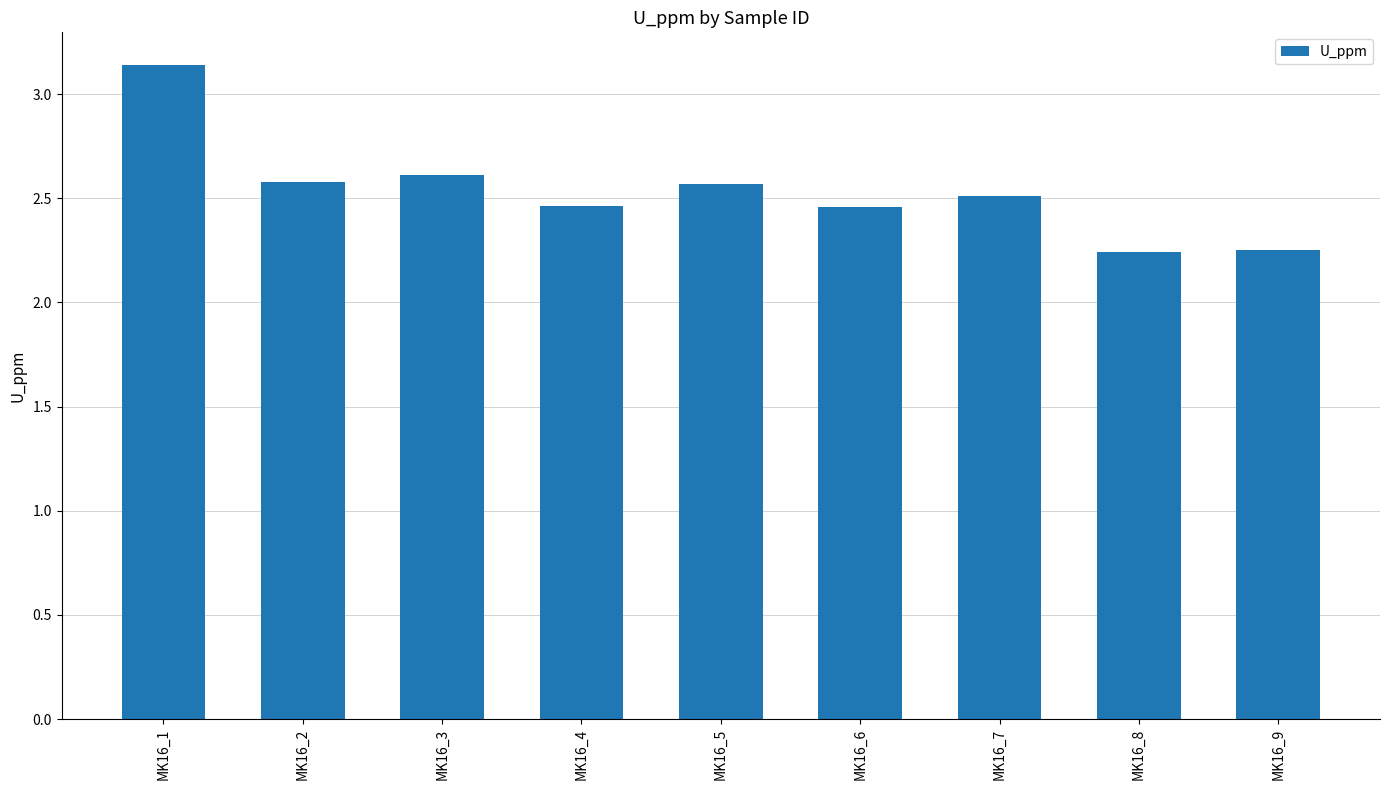

What is the difference between the maximum and second lowest values?

0.9